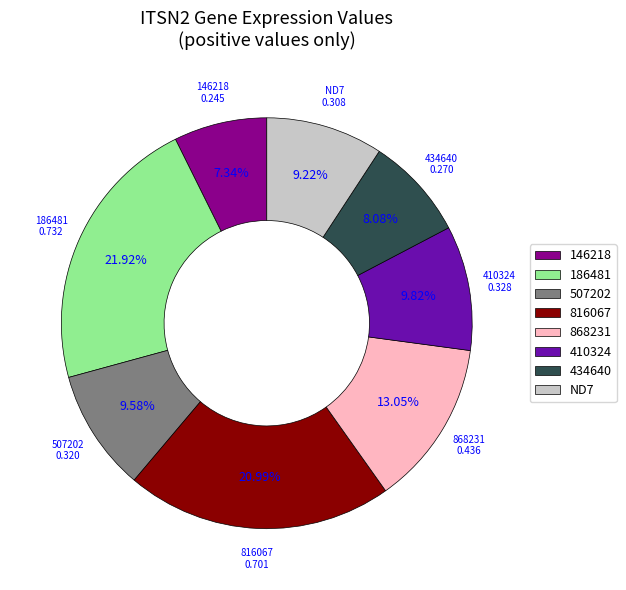

To the nearest percent, what percentage of the pie is 868231?

13%